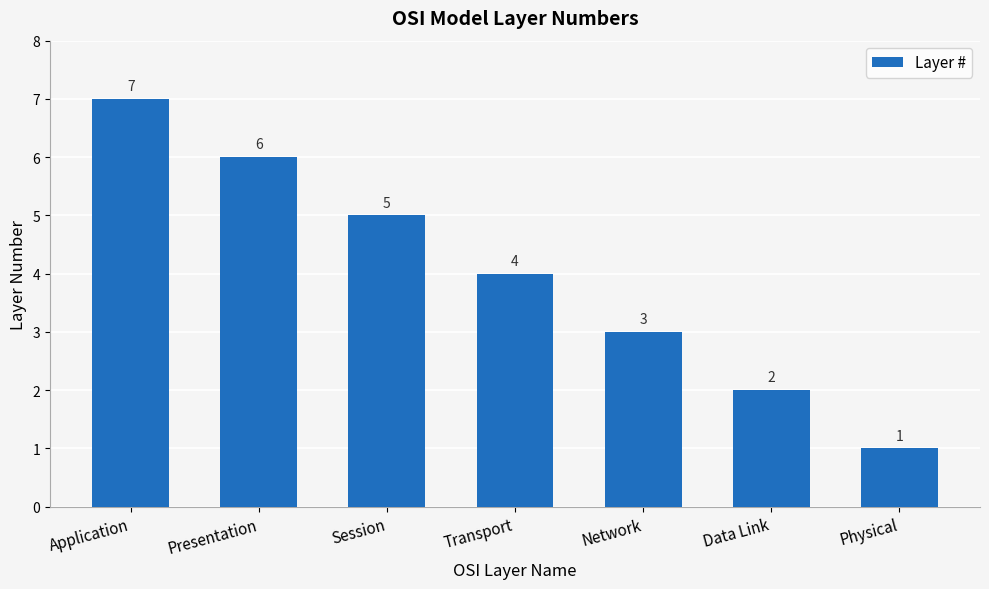

How many data points does each series have?

7